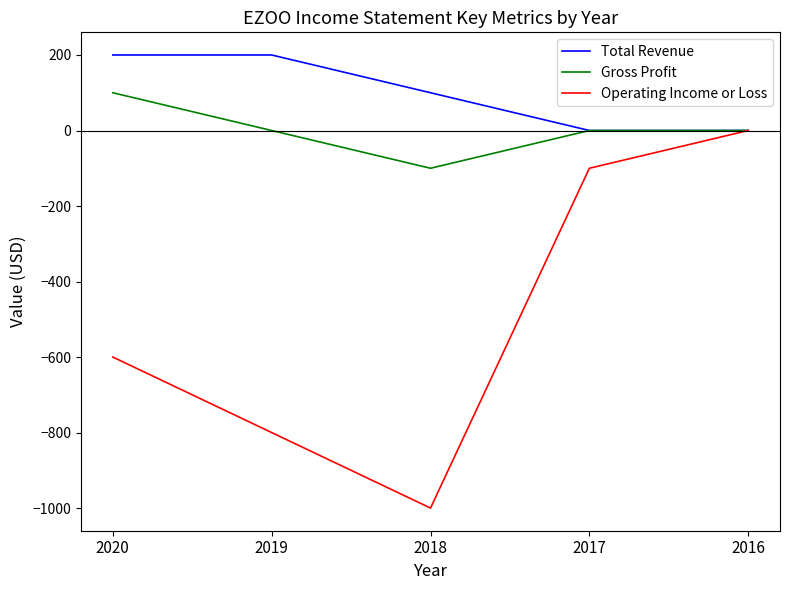

Count the number of data series in this chart.

3